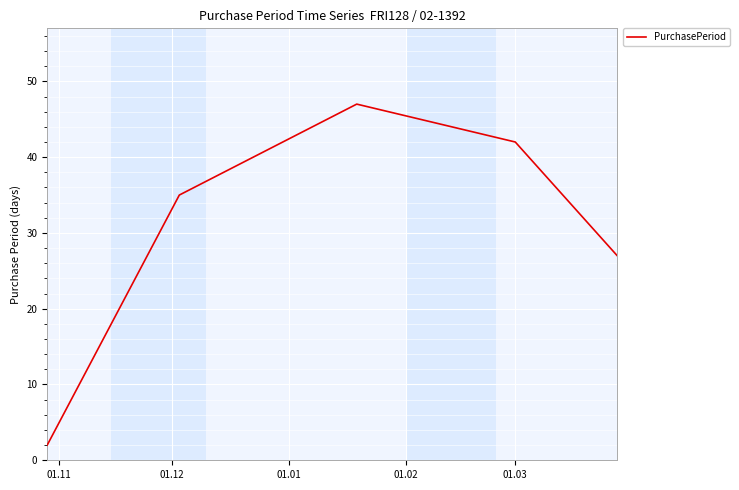

How many interior local peaks (higher than both neighbors) does the data have?

1